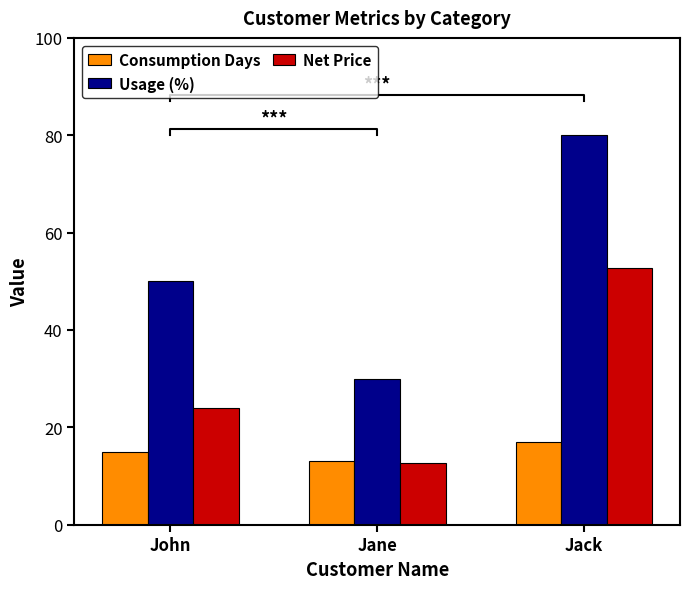

List the series in order of their overall mean, highest first.

Usage (%), Net Price, Consumption Days